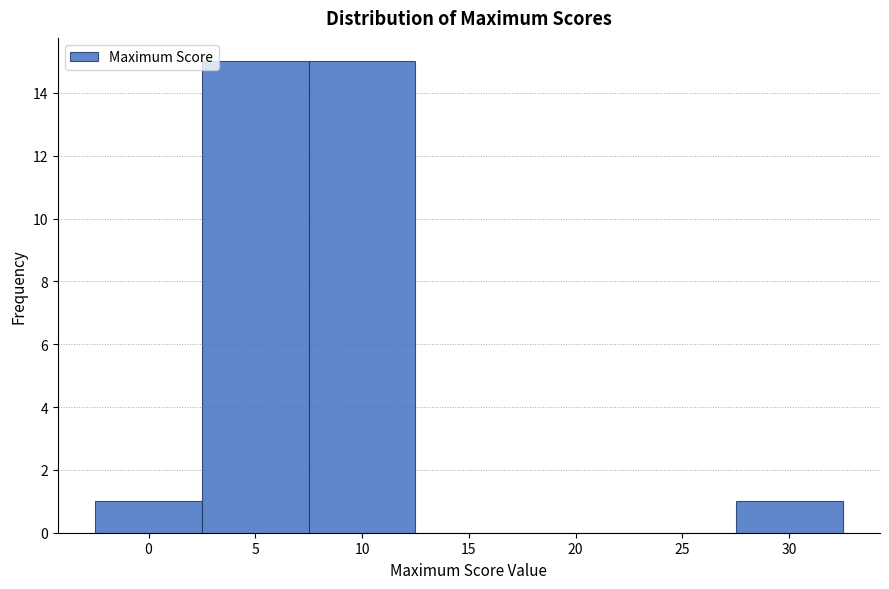

Reading right to left, what are all the values shown in this chart?

30=1	25=0	20=0	15=0	10=15	5=15	0=1